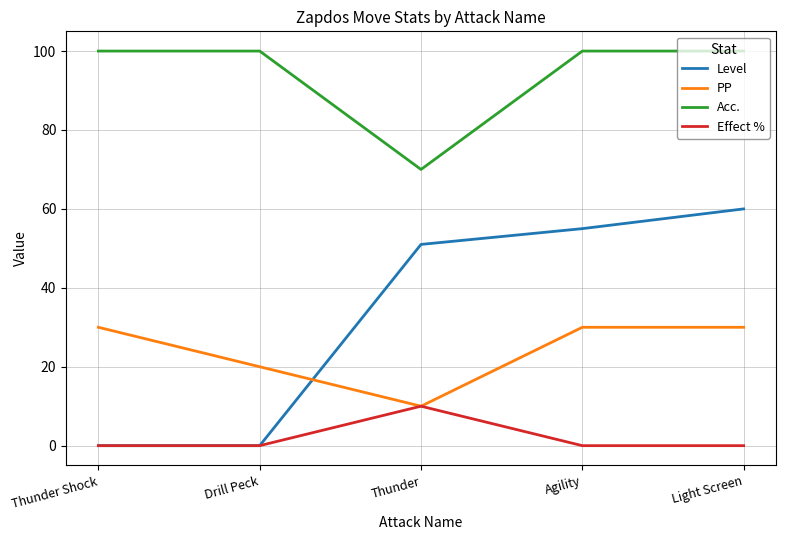

Rank the series at Light Screen from highest to lowest value.

Acc., Level, PP, Effect %